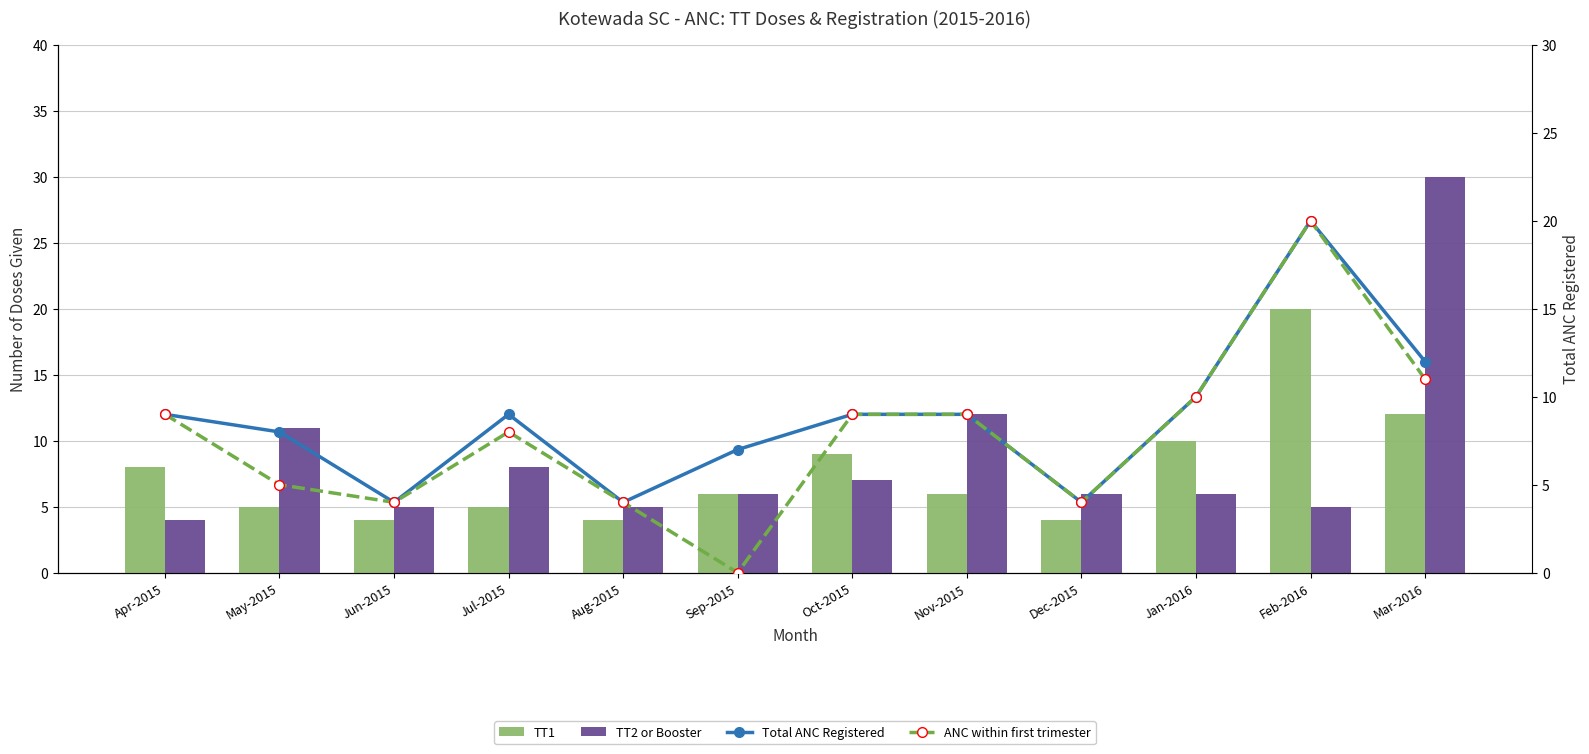

Reading right to left, transcribe all the data shown in this chart.

TT1: Mar-2016=12	Feb-2016=20	Jan-2016=10	Dec-2015=4	Nov-2015=6	Oct-2015=9	Sep-2015=6	Aug-2015=4	Jul-2015=5	Jun-2015=4	May-2015=5	Apr-2015=8
TT2 or Booster: Mar-2016=30	Feb-2016=5	Jan-2016=6	Dec-2015=6	Nov-2015=12	Oct-2015=7	Sep-2015=6	Aug-2015=5	Jul-2015=8	Jun-2015=5	May-2015=11	Apr-2015=4
Total ANC Registered: Mar-2016=12	Feb-2016=20	Jan-2016=10	Dec-2015=4	Nov-2015=9	Oct-2015=9	Sep-2015=7	Aug-2015=4	Jul-2015=9	Jun-2015=4	May-2015=8	Apr-2015=9
ANC within first trimester: Mar-2016=11	Feb-2016=20	Jan-2016=10	Dec-2015=4	Nov-2015=9	Oct-2015=9	Sep-2015=0	Aug-2015=4	Jul-2015=8	Jun-2015=4	May-2015=5	Apr-2015=9